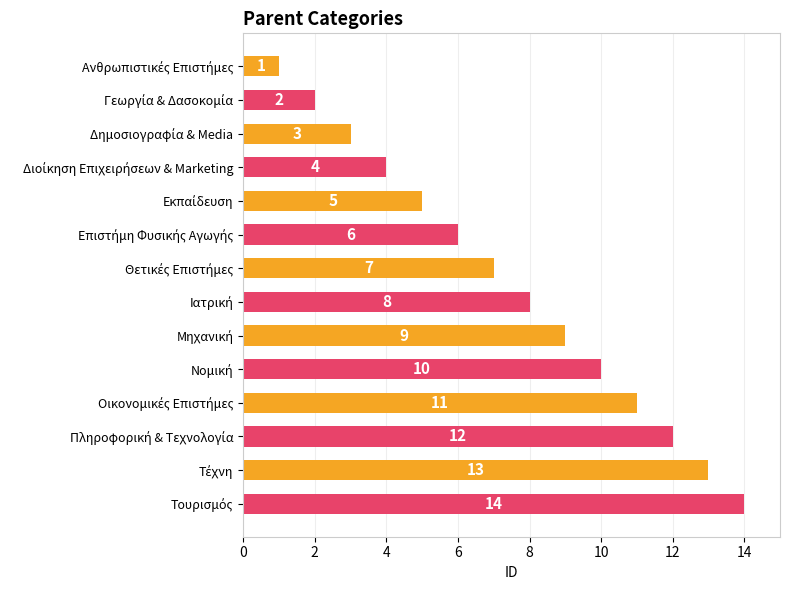

What is the maximum value shown in the chart?

14